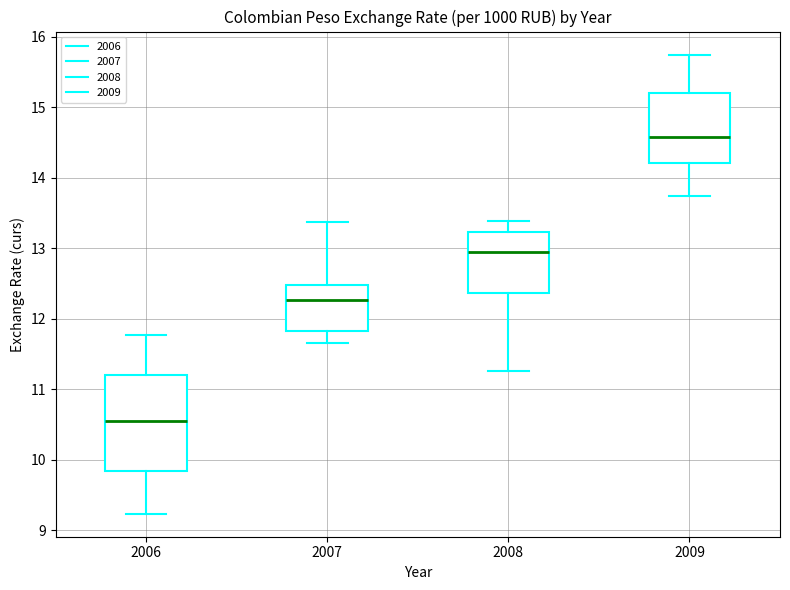

Which box's median line is the highest?

2009